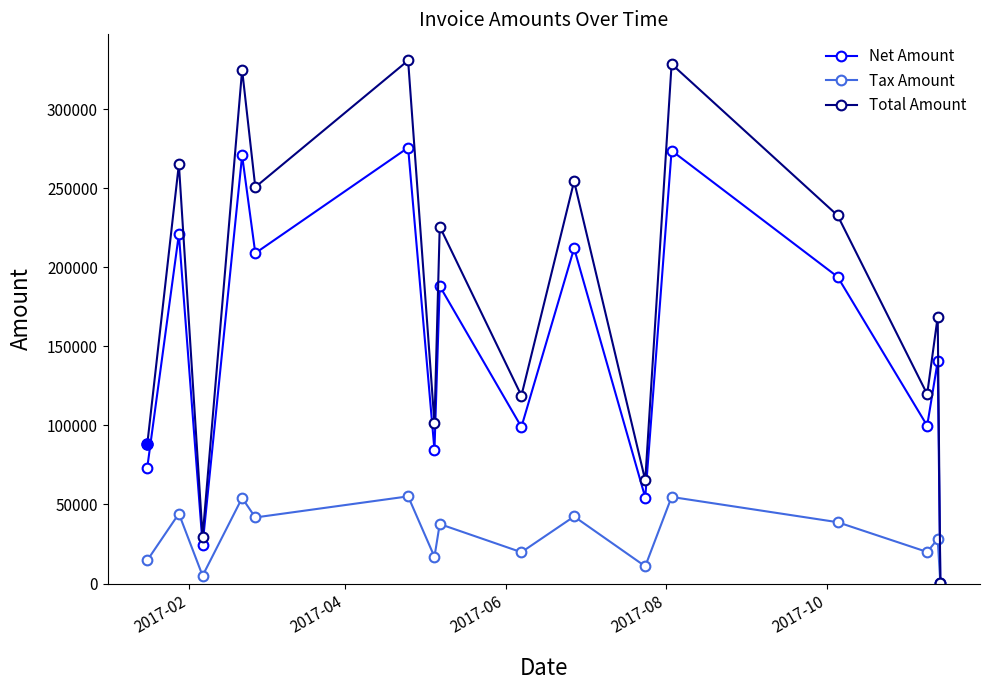

Rank the series by their average value, from lowest to highest.

Tax Amount, Net Amount, Total Amount